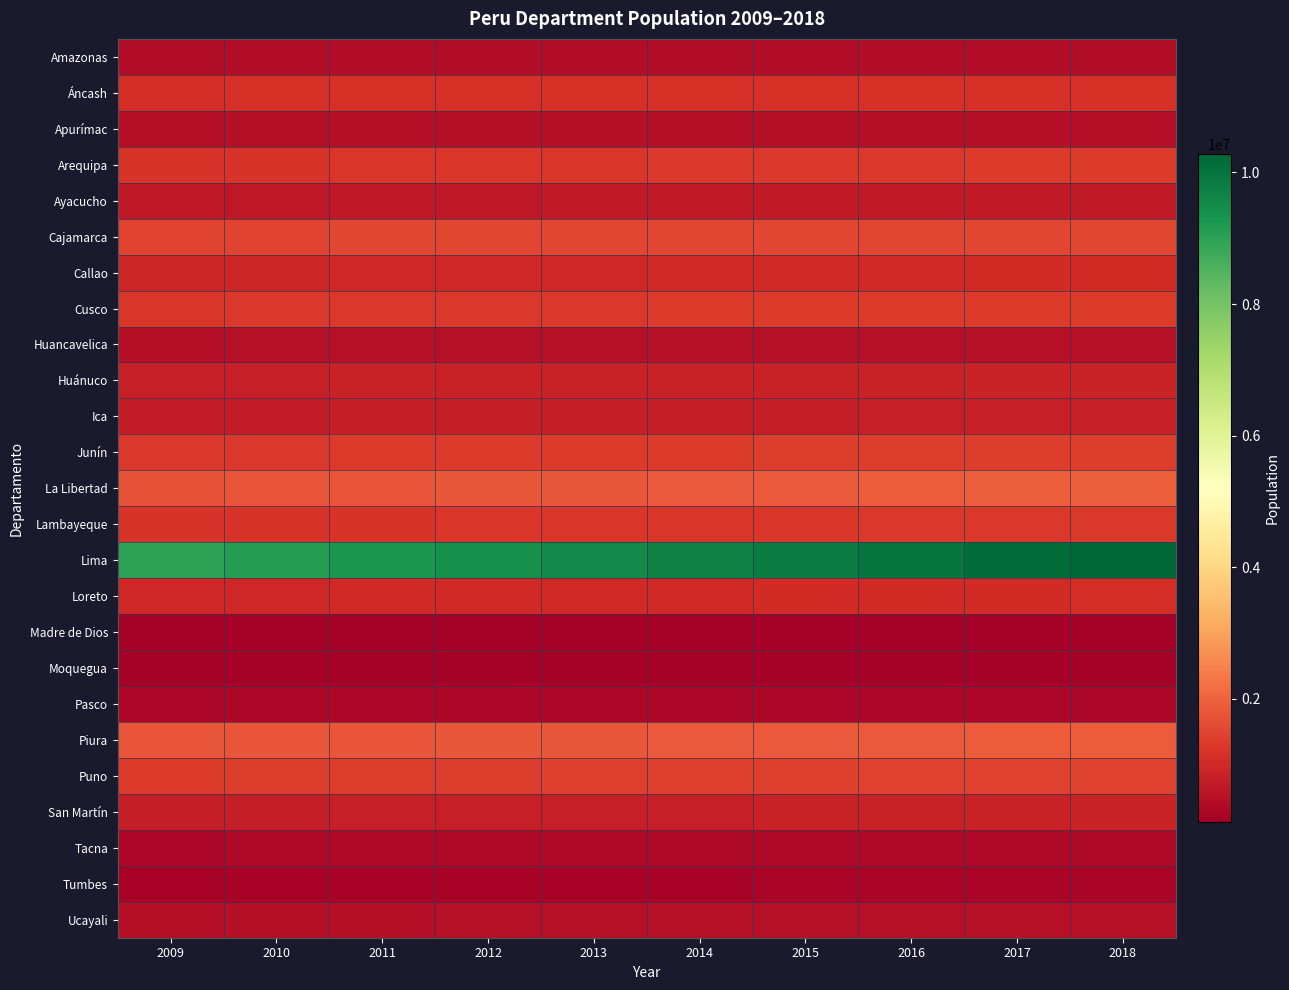

At which category does the chart reach its peak across all series?

2018